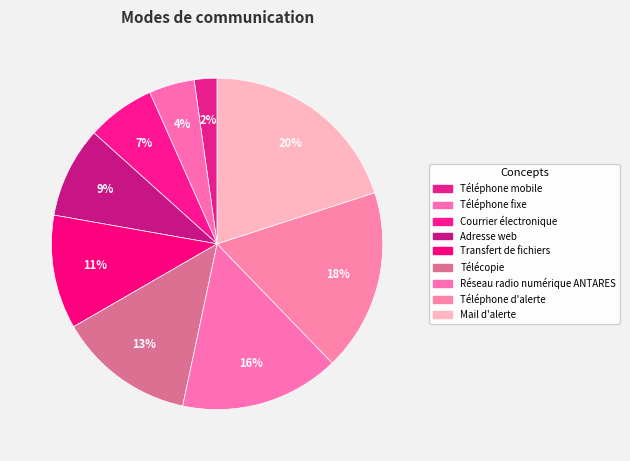

How many segments does this pie chart have?

9